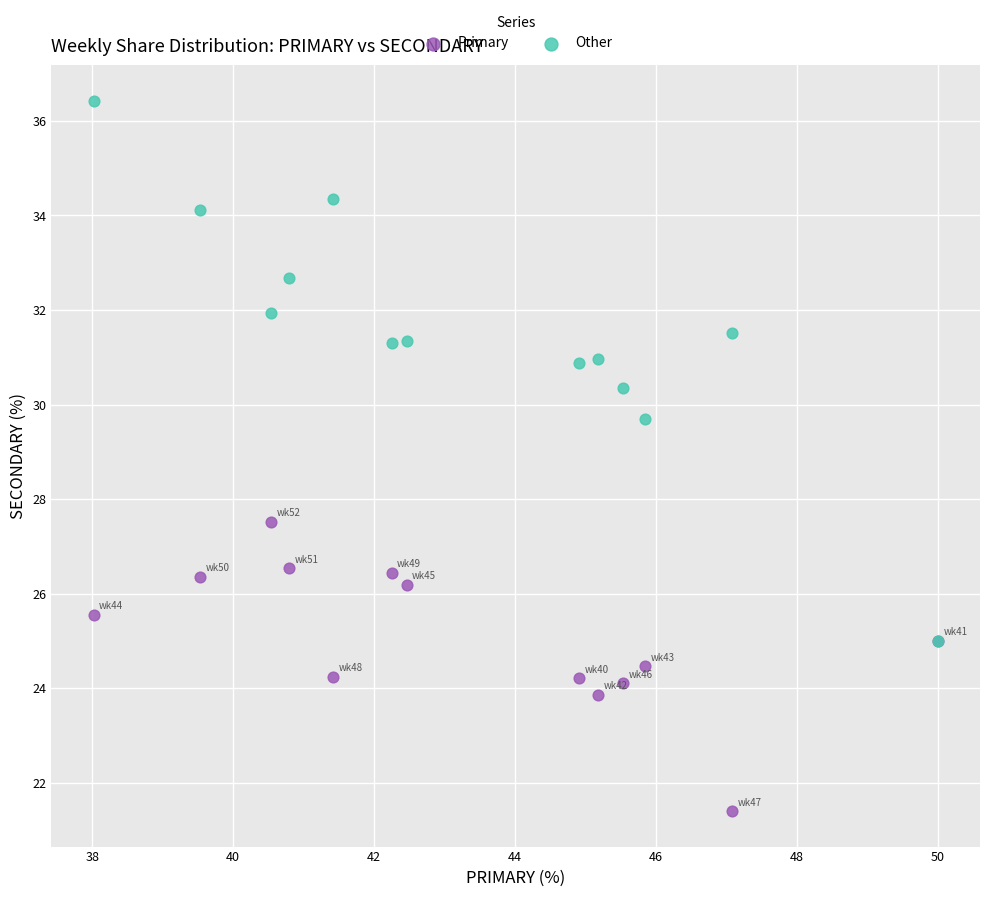

What are all the series names shown in the legend?

Primary, Other